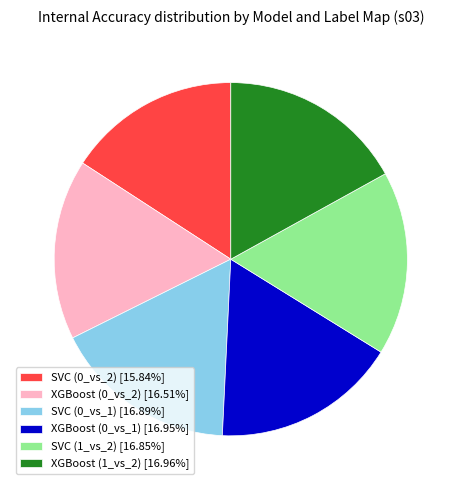

Do XGBoost (1_vs_2) [16.96%] and XGBoost (0_vs_2) [16.51%] together represent more than half of the pie?

No